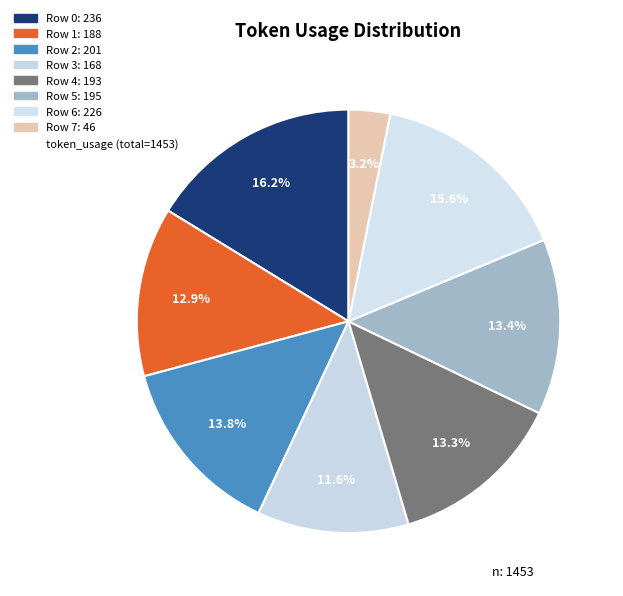

How many segments does this pie chart have?

8